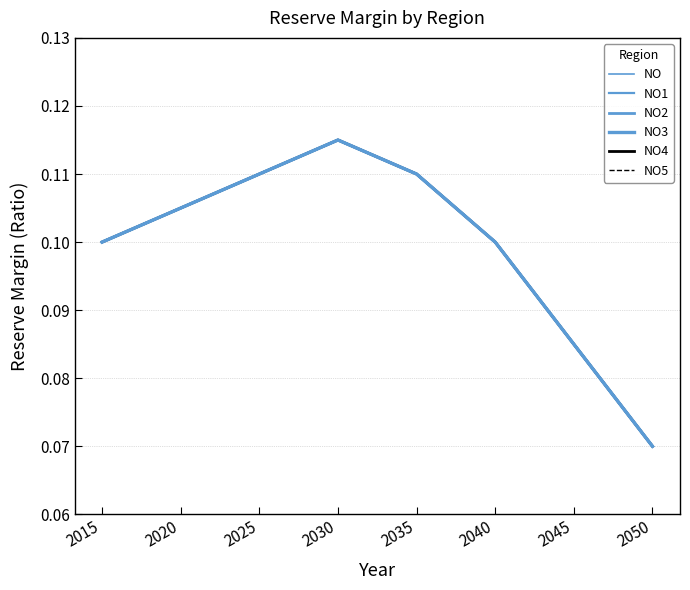

Reading left to right, list all the values displayed in this chart.

NO: 0.1	0.1	0.1	0.1	0.1	0.1	0.1	0.1
NO1: 0.1	0.1	0.1	0.1	0.1	0.1	0.1	0.1
NO2: 0.1	0.1	0.1	0.1	0.1	0.1	0.1	0.1
NO3: 0.1	0.1	0.1	0.1	0.1	0.1	0.1	0.1
NO4: 0.1	0.1	0.1	0.1	0.1	0.1	0.1	0.1
NO5: 0.1	0.1	0.1	0.1	0.1	0.1	0.1	0.1